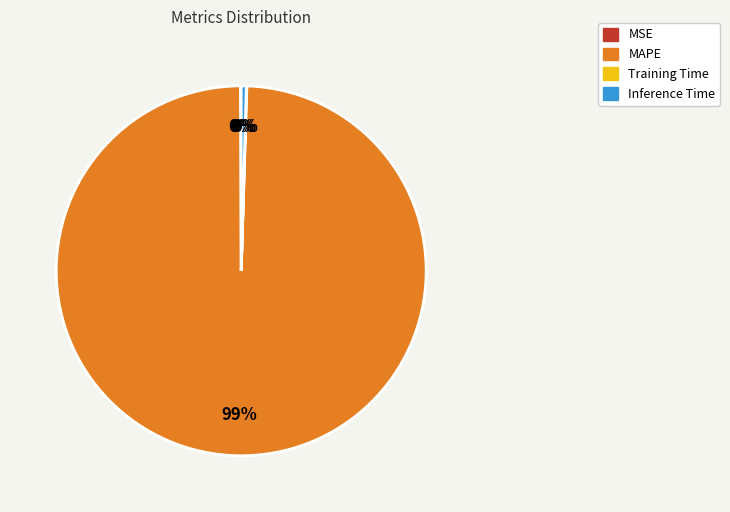

Which slice represents more than half of the pie?

MAPE